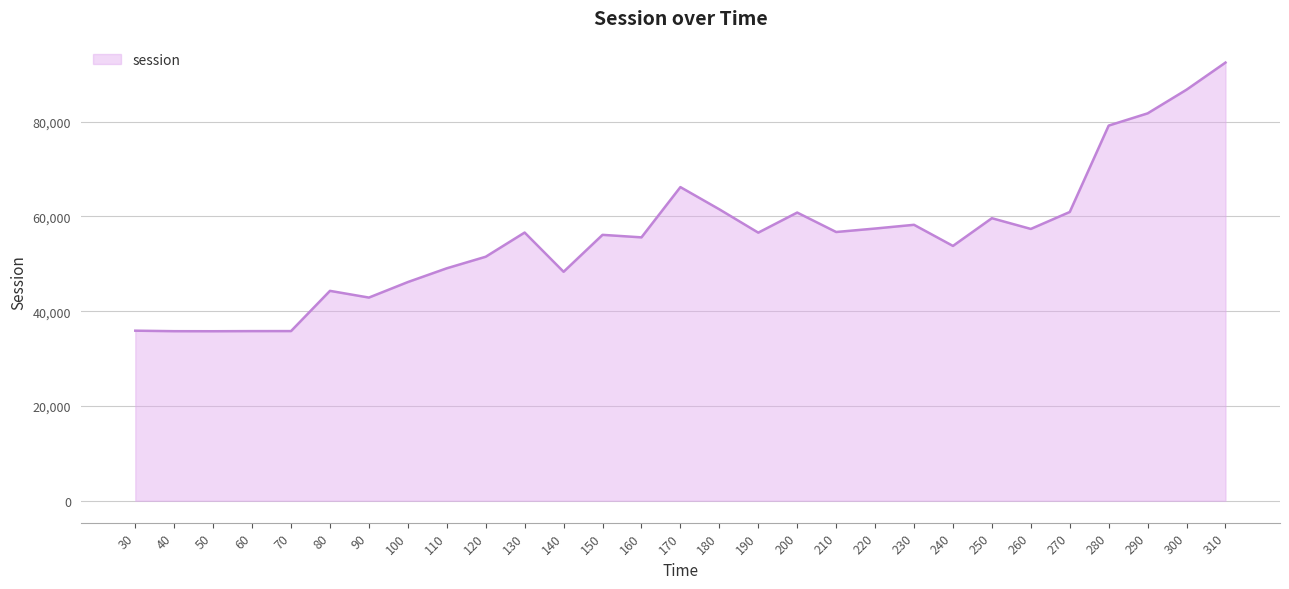

The chart shows a value of 86743.8 at 300. True or false?

True